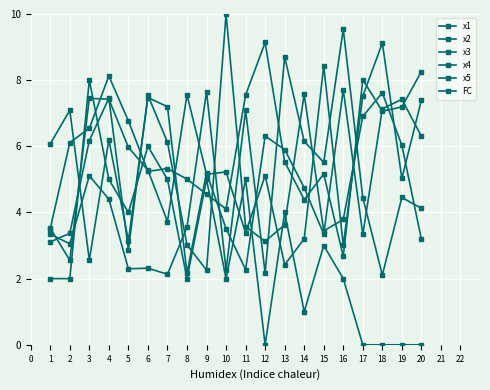

Reading left to right, what are all the values shown in this chart?

x1: 1=3.3	2=3.1	3=5.1	4=4.4	5=2.3	6=2.3	7=2.1	8=3.6	9=7.7	10=2.3	11=7.1	12=2.2	13=8.7	14=6.2	15=5.5	16=9.5	17=4.5	18=2.1	19=4.5	20=4.1
x2: 1=6.1	2=7.1	3=2.6	4=6.2	5=3.1	6=7.5	7=7.2	8=2.2	9=5.2	10=3.5	11=2.3	12=6.3	13=5.9	14=4.7	15=3.3	16=7.7	17=3.3	18=7.1	19=7.4	20=6.3
x3: 1=3.5	2=2.6	3=7.5	4=7.4	5=6.0	6=5.3	7=3.7	8=7.6	9=5.2	10=5.2	11=3.4	12=5.1	13=2.4	14=3.2	15=8.4	16=3.0	17=7.5	18=9.1	19=5.0	20=7.4
x4: 1=3.5	2=6.1	3=6.5	4=8.1	5=6.8	6=5.2	7=5.3	8=5.0	9=4.6	10=4.1	11=7.5	12=9.1	13=5.5	14=4.4	15=5.2	16=2.7	17=8.0	18=7.1	19=7.2	20=8.3
x5: 1=3.1	2=3.4	3=6.2	4=7.5	5=2.9	6=7.5	7=6.1	8=3.0	9=2.3	10=10.0	11=3.6	12=3.1	13=3.6	14=7.6	15=3.4	16=3.8	17=6.9	18=7.6	19=6.0	20=3.2
FC: 1=2.0	2=2.0	3=8.0	4=5.0	5=4.0	6=6.0	7=5.0	8=2.0	9=5.0	10=2.0	11=5.0	12=0.0	13=4.0	14=1.0	15=3.0	16=2.0	17=0.0	18=0.0	19=0.0	20=0.0